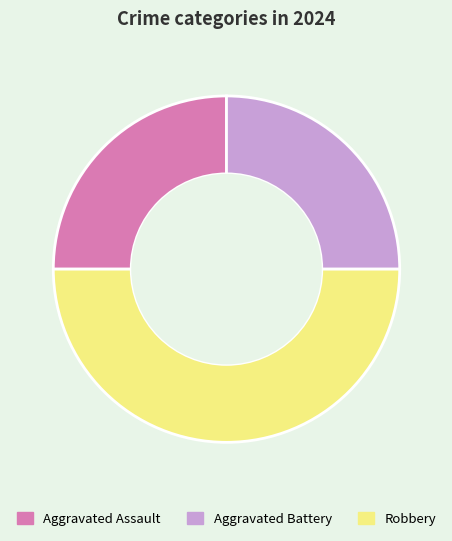

Which category has the biggest portion of the pie?

Robbery